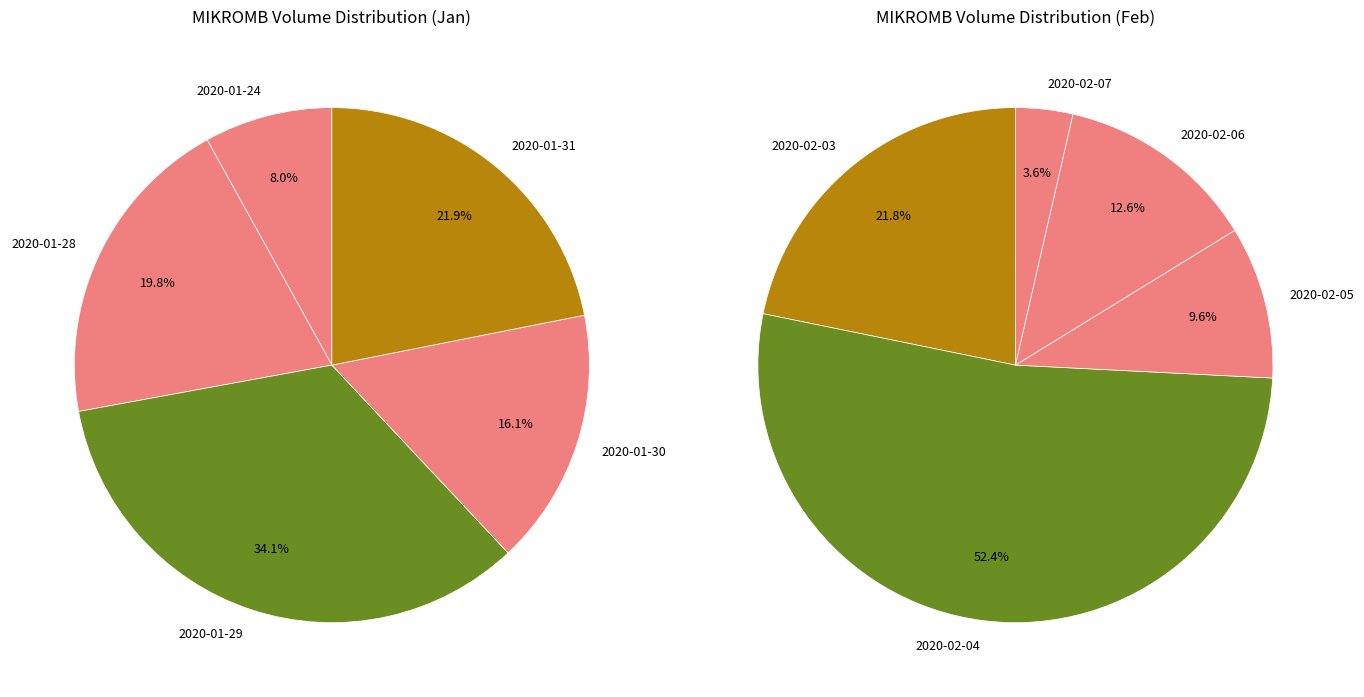

What is the smallest slice in the pie chart?

2020-02-07